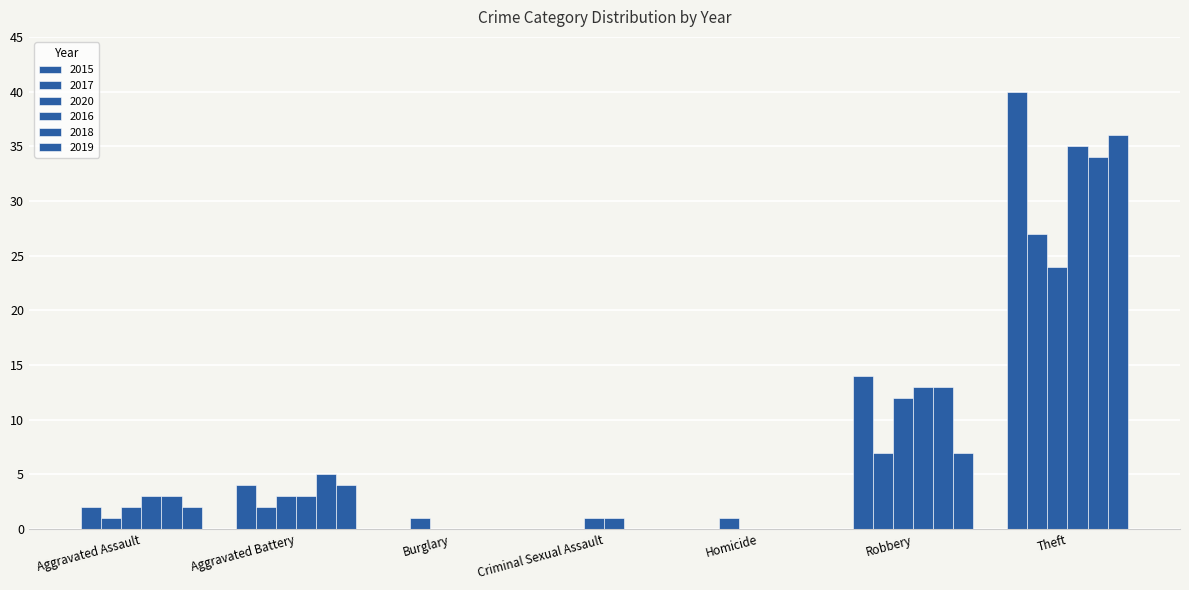

Are the bars horizontal?

No